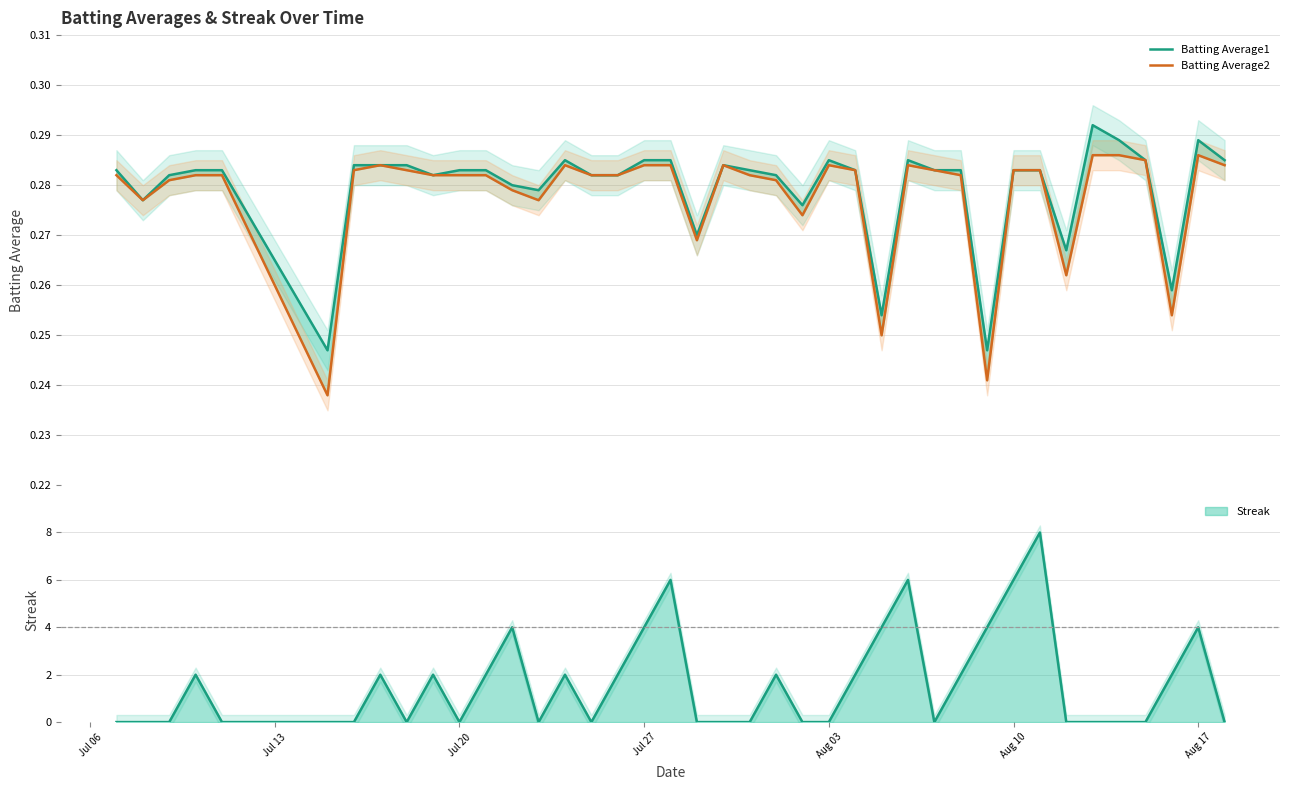

List the series in order of their peak value, highest first.

Batting Average1, Batting Average2